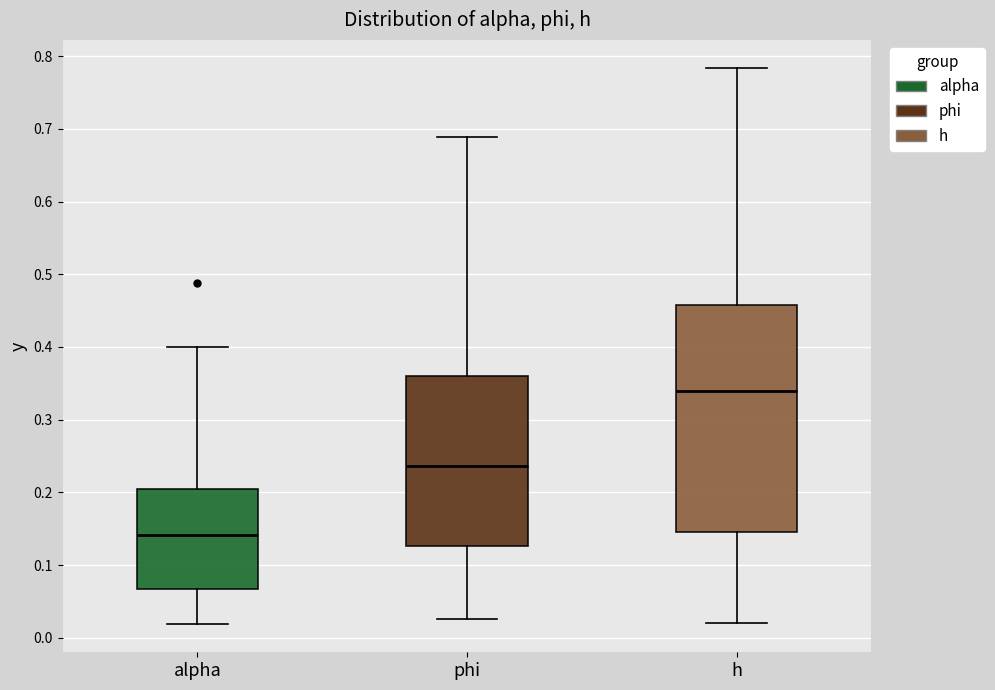

Reading left to right, transcribe this box plot: for each box, give where its median line is, the range the box spans, and where its two whiskers end, as read against the y-axis. The values are not printed on the chart, so give them approximately, as read against the axis.

alpha: median 0.14, box 0.07 to 0.20, whiskers 0.02 to 0.40
phi: median 0.24, box 0.13 to 0.36, whiskers 0.03 to 0.69
h: median 0.34, box 0.15 to 0.46, whiskers 0.02 to 0.78